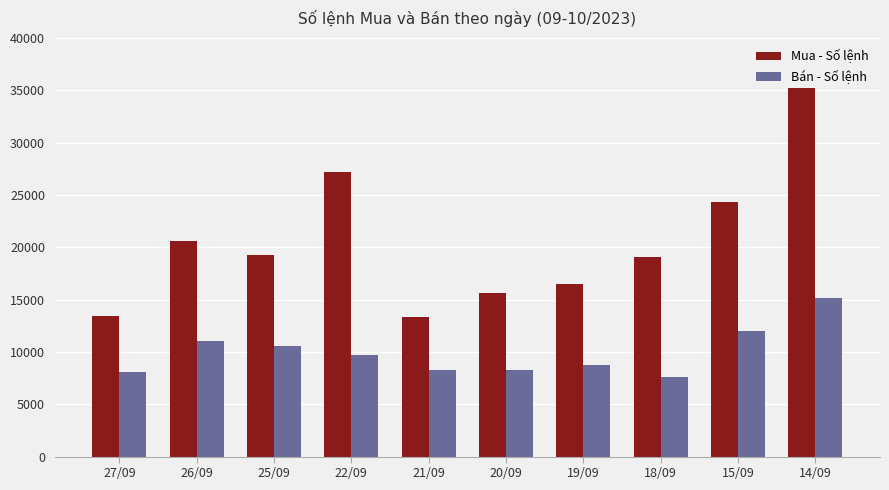

Which series has the widest spread of values?

Mua - Số lệnh